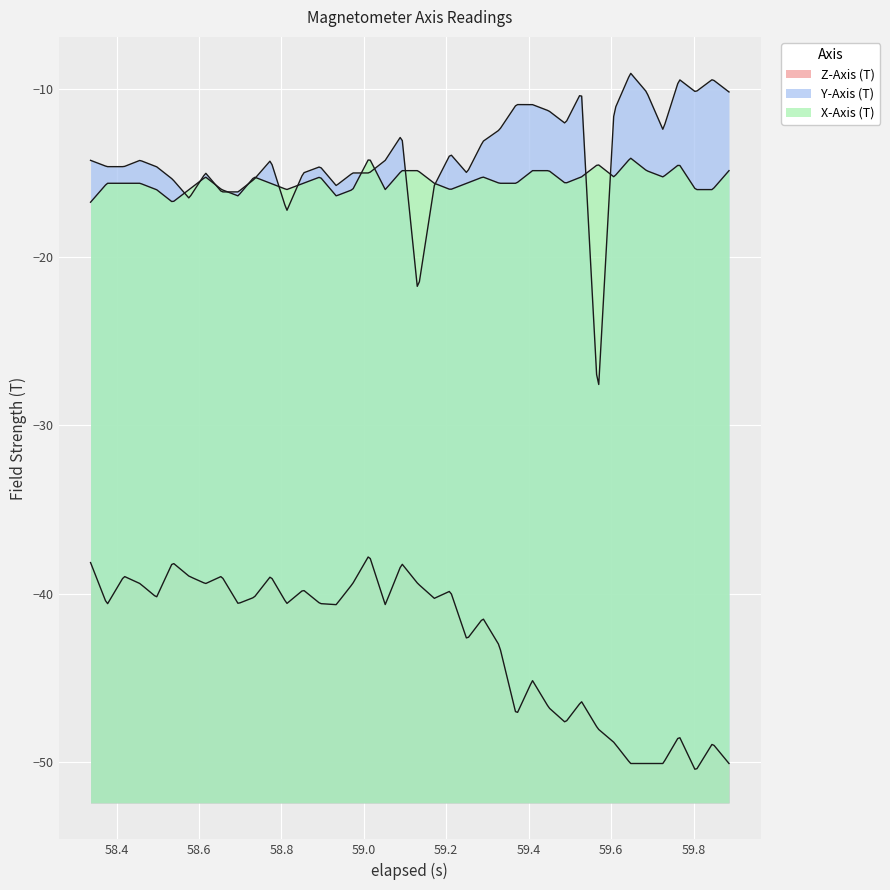

List the series in order of their peak value, lowest first.

Z-Axis (T), X-Axis (T), Y-Axis (T)